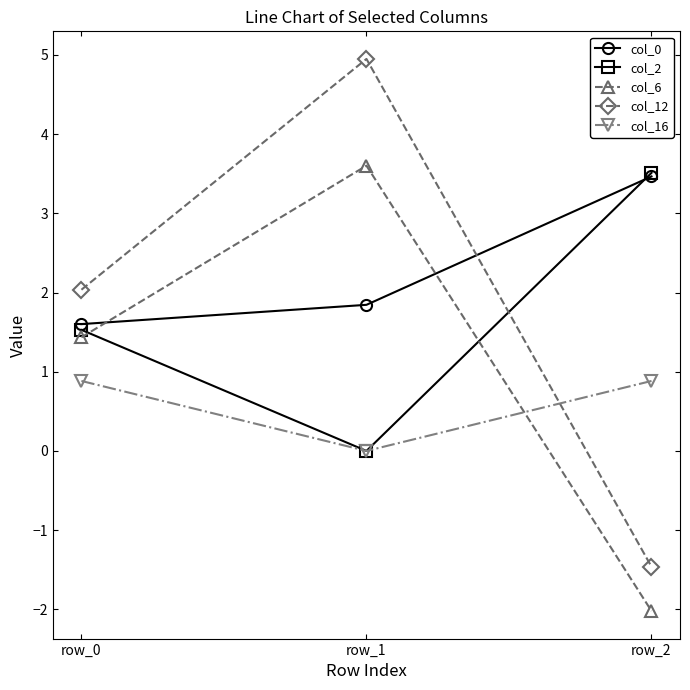

What is the total value across all series at row_1?

10.4